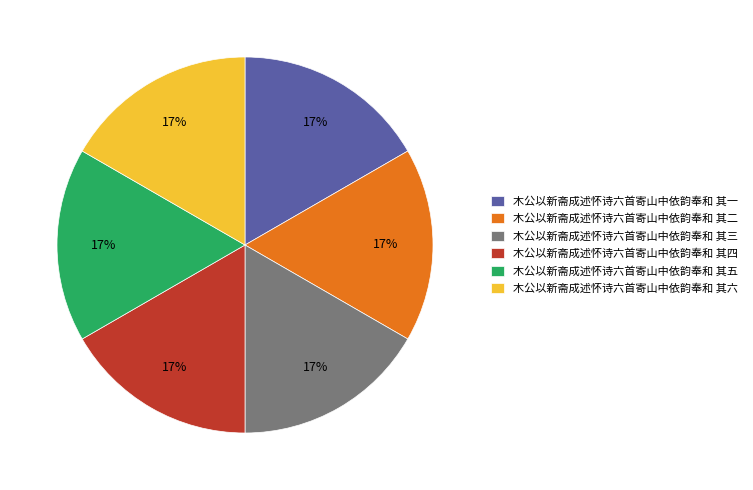

Is there any slice that represents more than half of the pie?

No